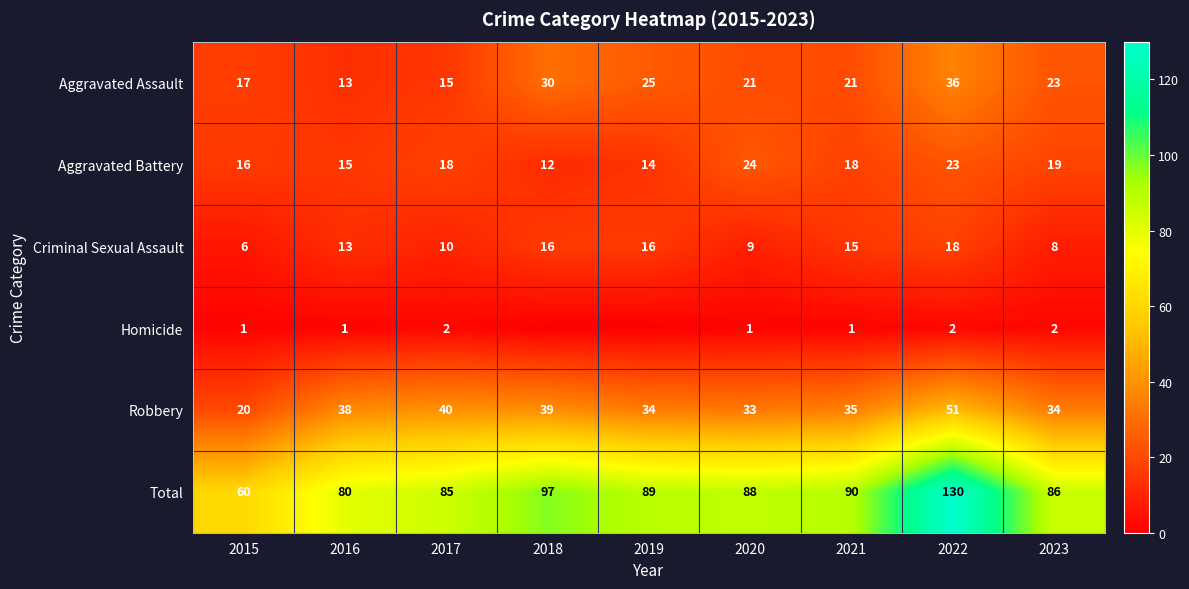

What value does the Total series have at 2019?

89